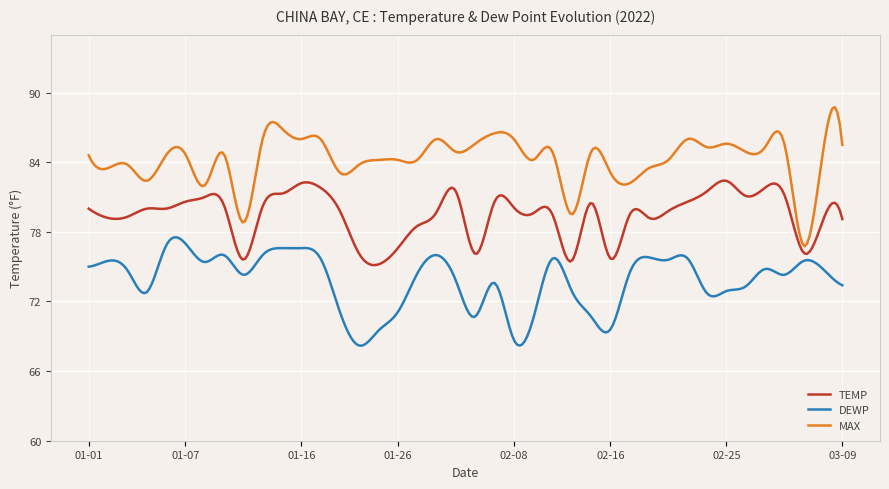

Rank the series by their maximum value, from lowest to highest.

DEWP, TEMP, MAX